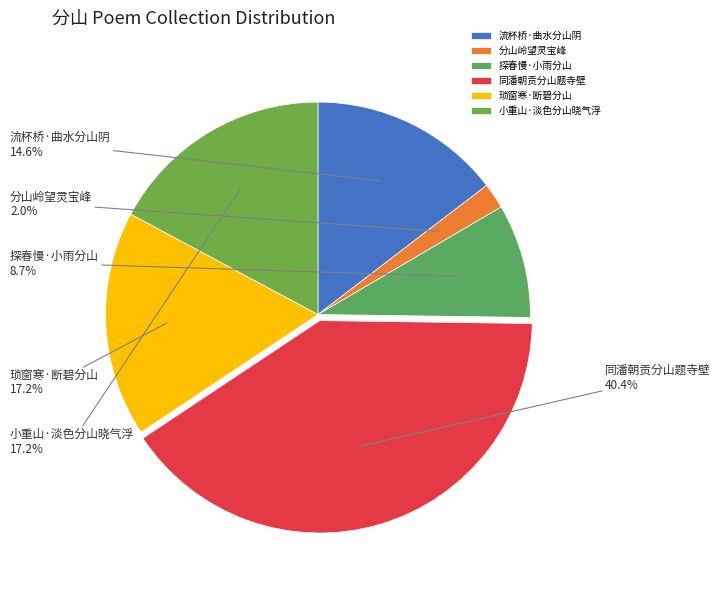

What percentage is the 探春慢·小雨分山 slice, to the nearest percent?

9%